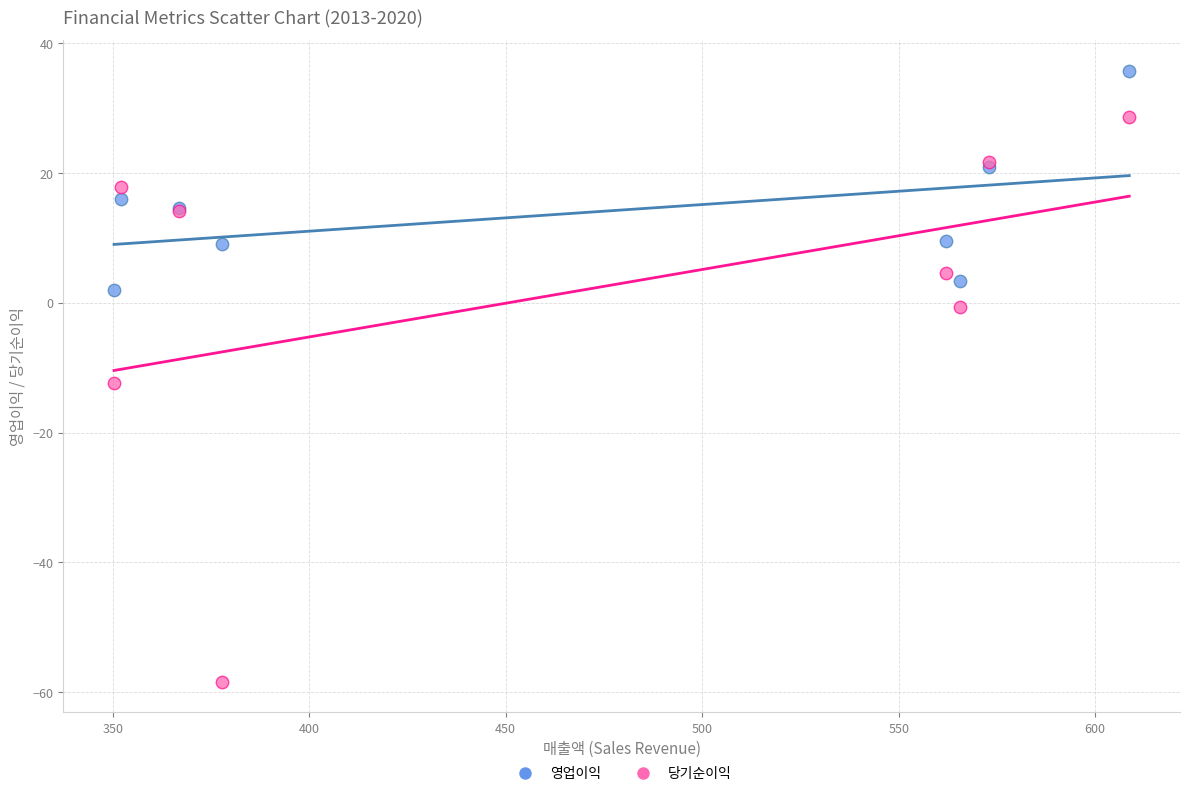

Which series reaches the minimum Y coordinate?

당기순이익